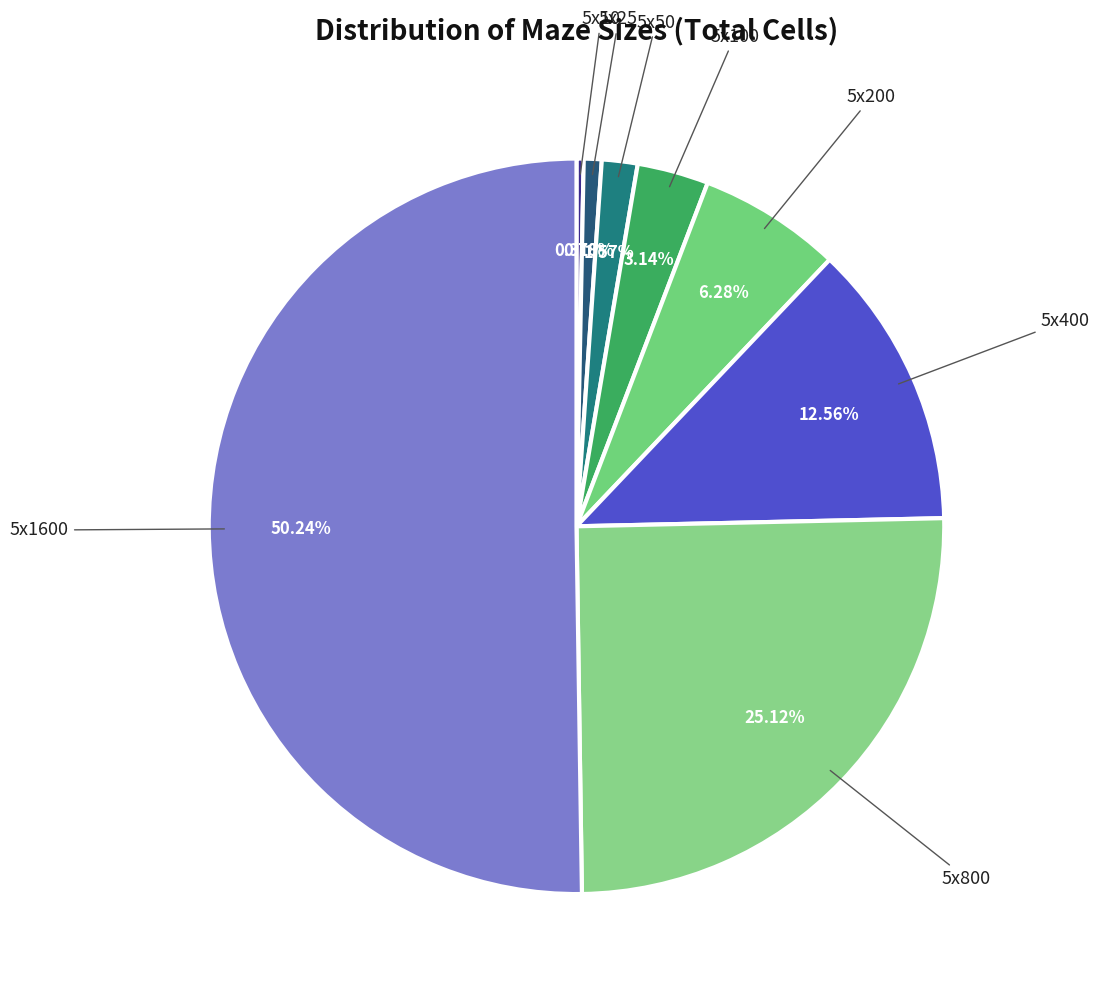

How many segments does this pie chart have?

8